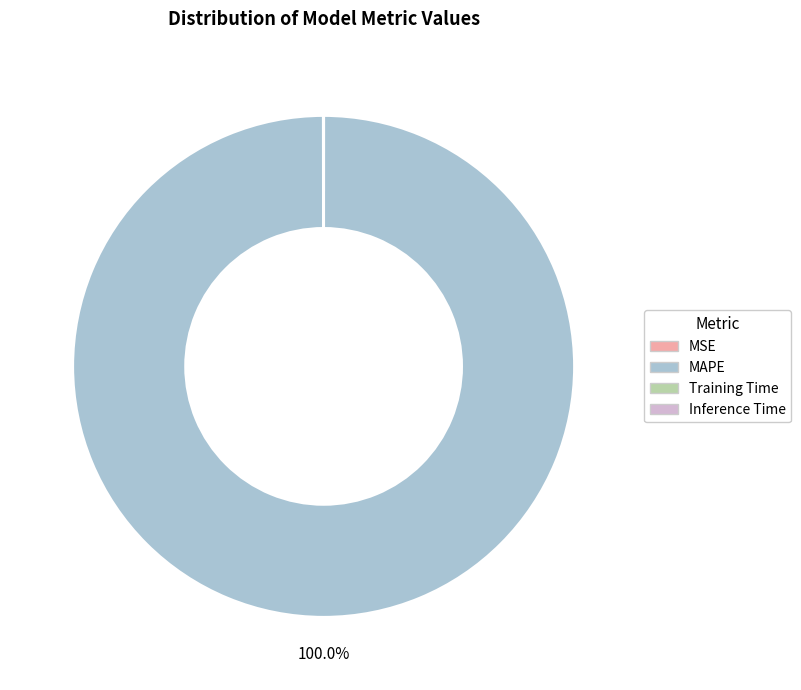

To the nearest percent, what is the difference between the largest and smallest slice percentages?

100%